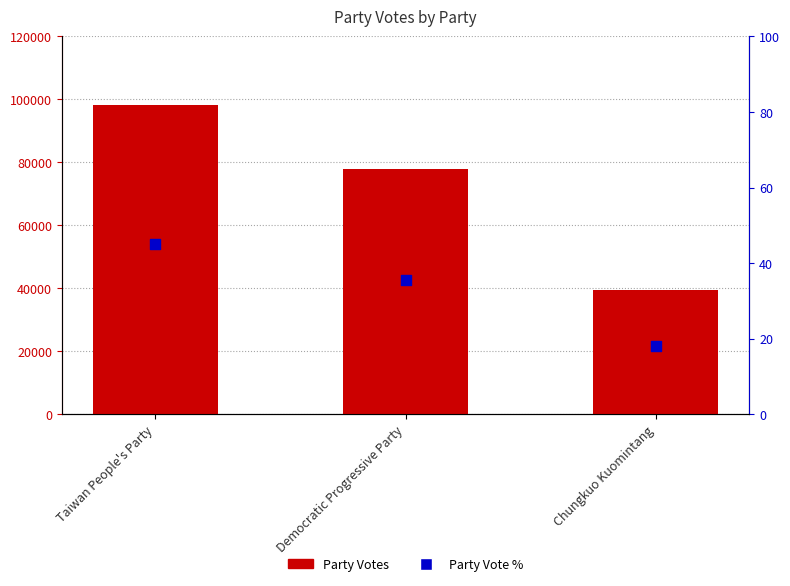

At which category is the sum across all series the highest?

Taiwan People's Party